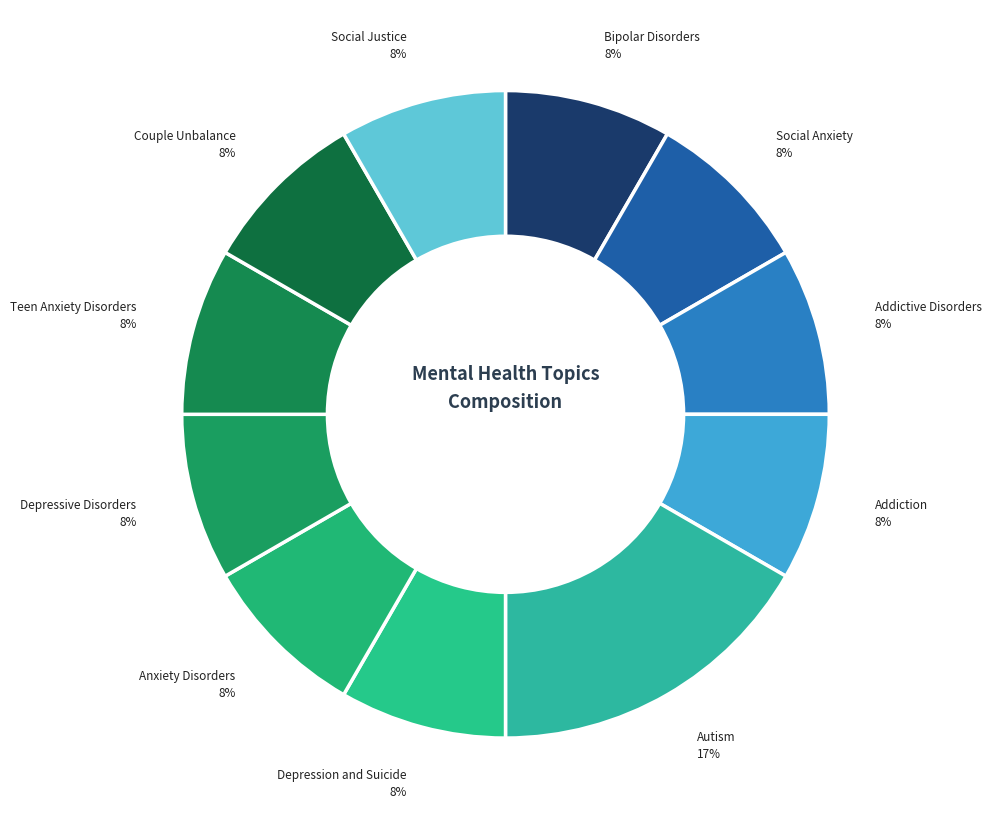

Is it true that Teen Anxiety Disorders is 8% of the pie?

True